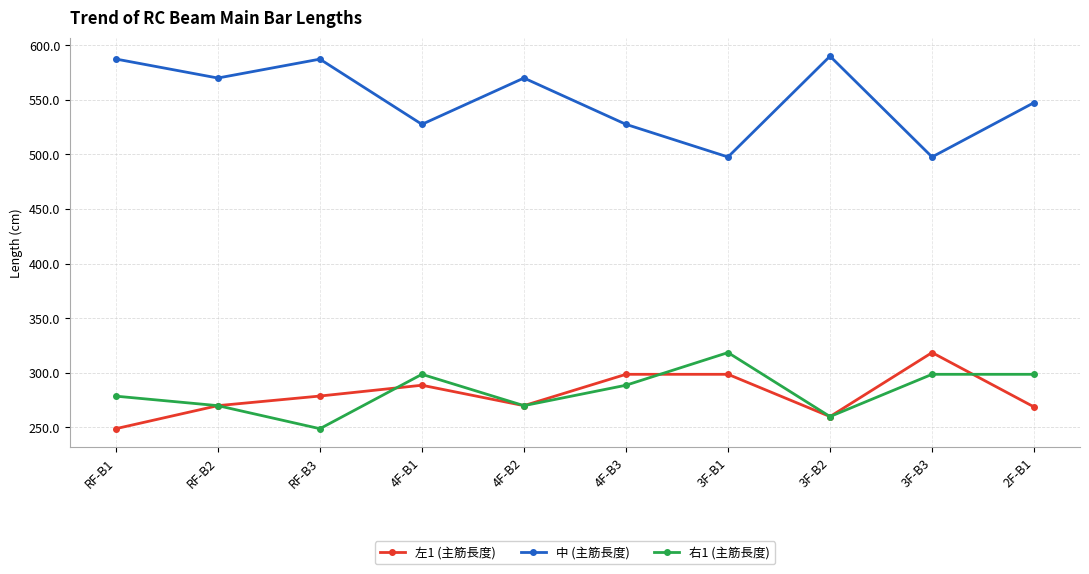

What are all the series names shown in the legend?

左1 (主筋長度), 中 (主筋長度), 右1 (主筋長度)